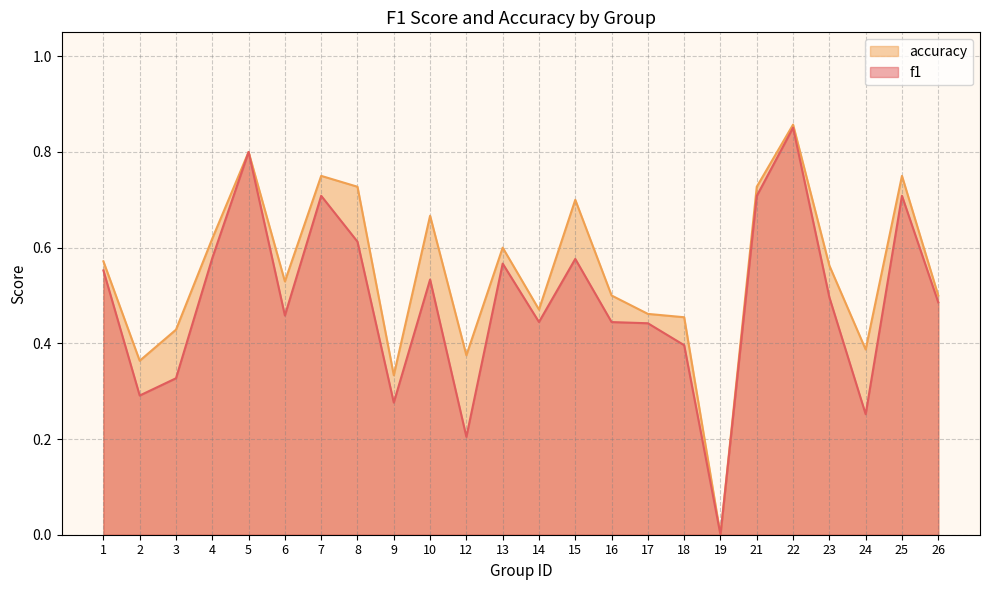

How many series are shown in this chart?

2